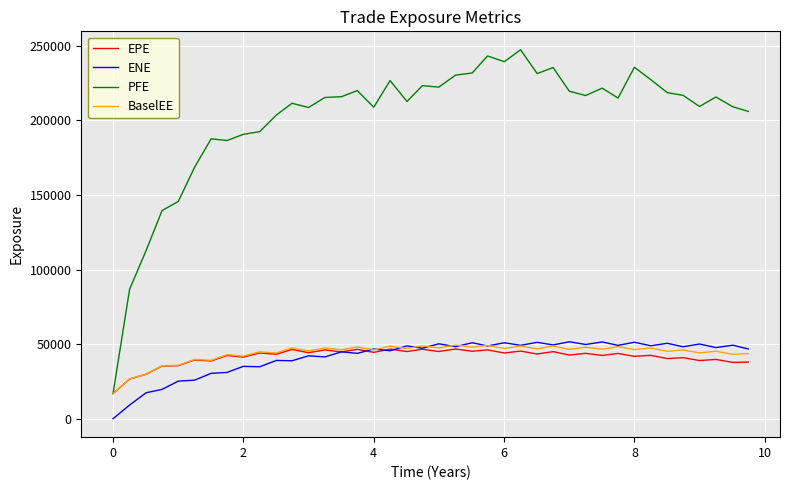

What is the lowest value of the PFE series?

16845.0